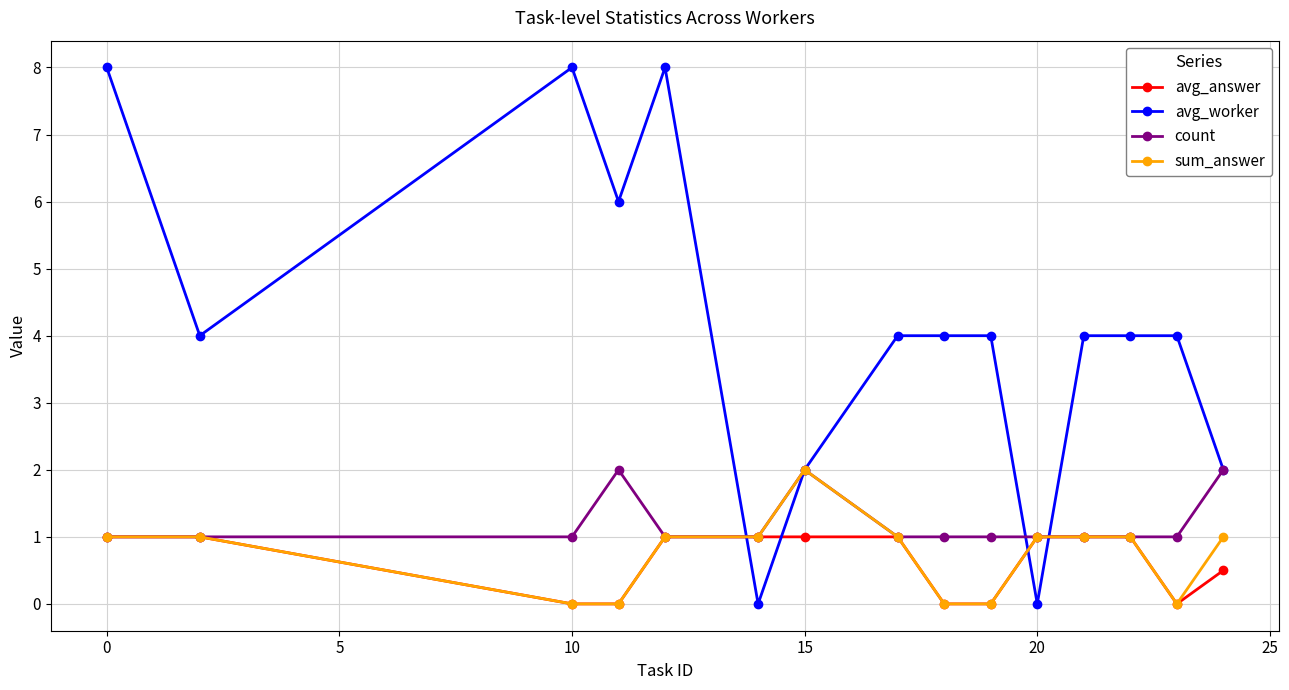

Which series has the largest range (max minus min)?

avg_worker